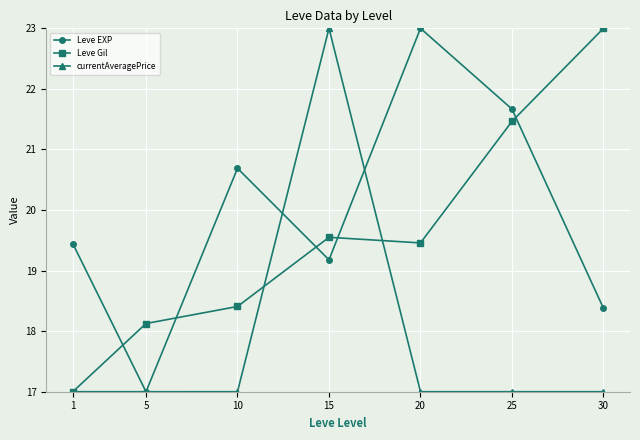

Which series has the largest total across all categories?

Leve EXP